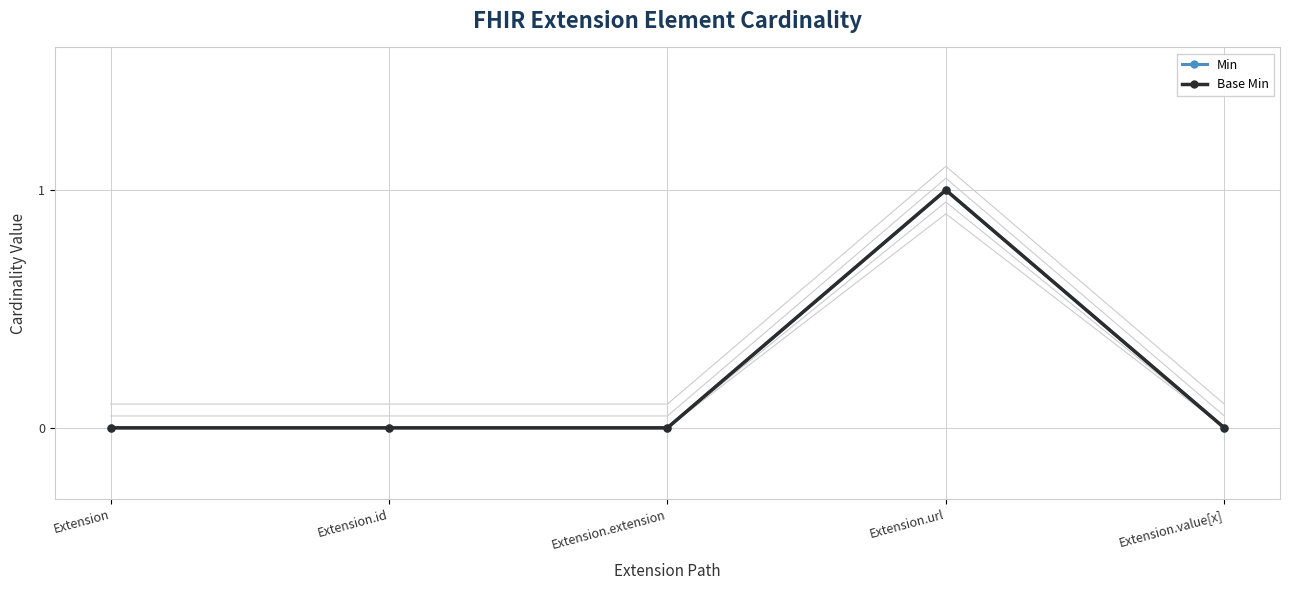

True or false: Base Min has a value of 0 at Extension.id.

True